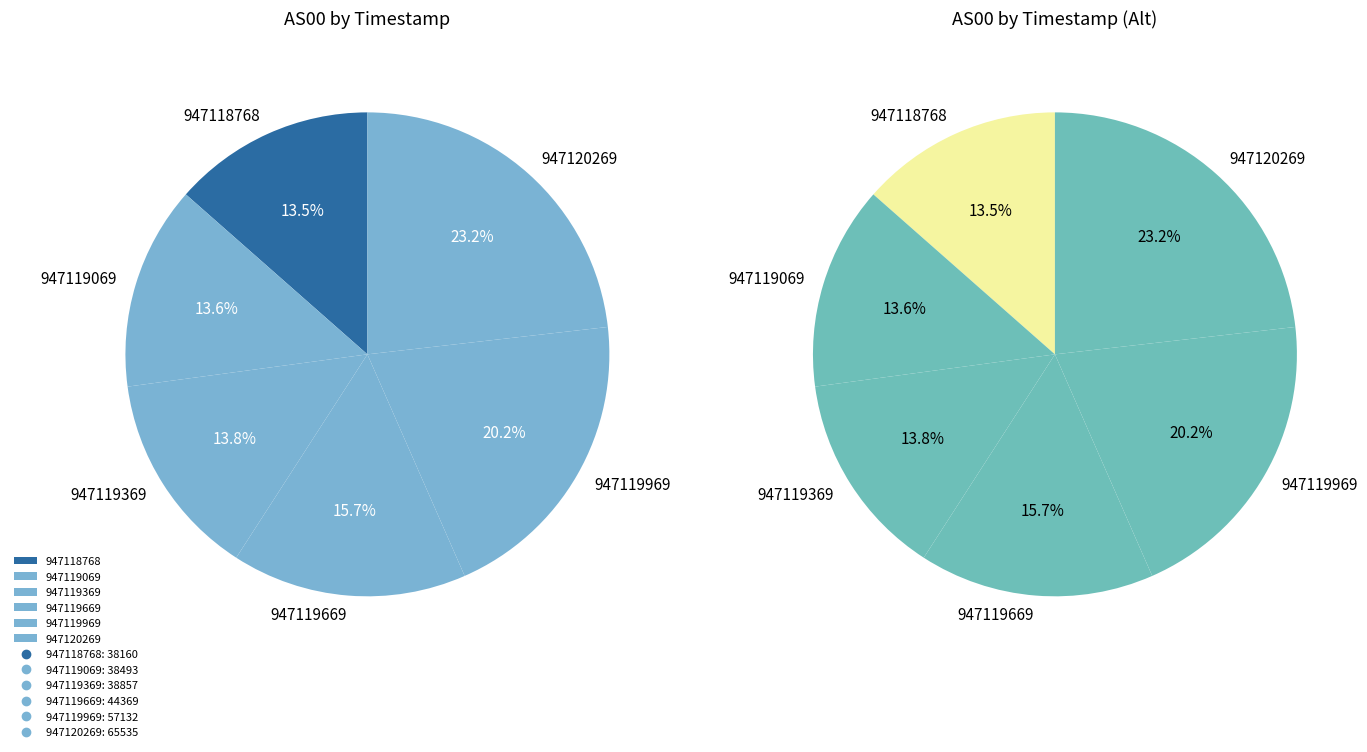

Between 947119669 and 947119969, which is larger?

947119969